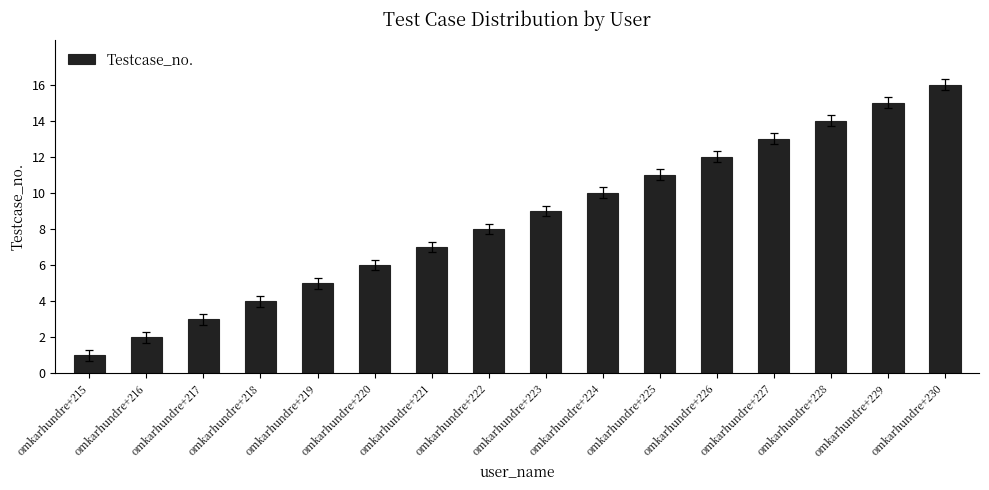

Rank the categories by value from lowest to highest.

omkarhundre+215, omkarhundre+216, omkarhundre+217, omkarhundre+218, omkarhundre+219, omkarhundre+220, omkarhundre+221, omkarhundre+222, omkarhundre+223, omkarhundre+224, omkarhundre+225, omkarhundre+226, omkarhundre+227, omkarhundre+228, omkarhundre+229, omkarhundre+230